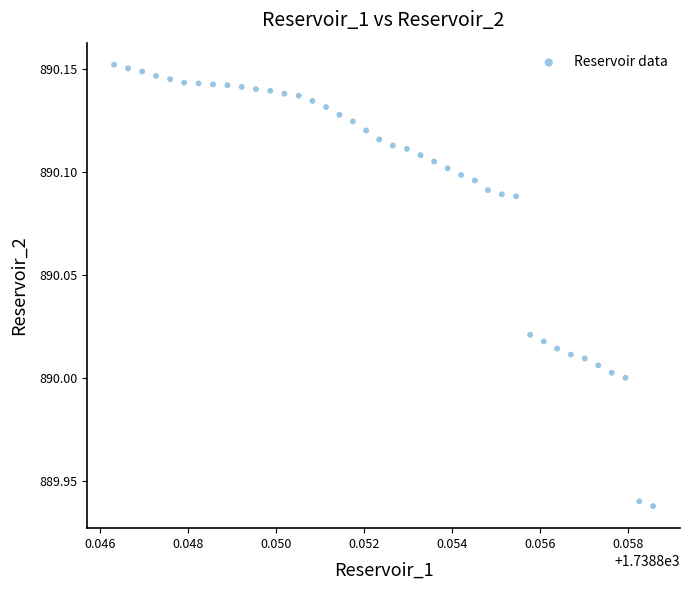

How many points are shown in the scatter plot?

40